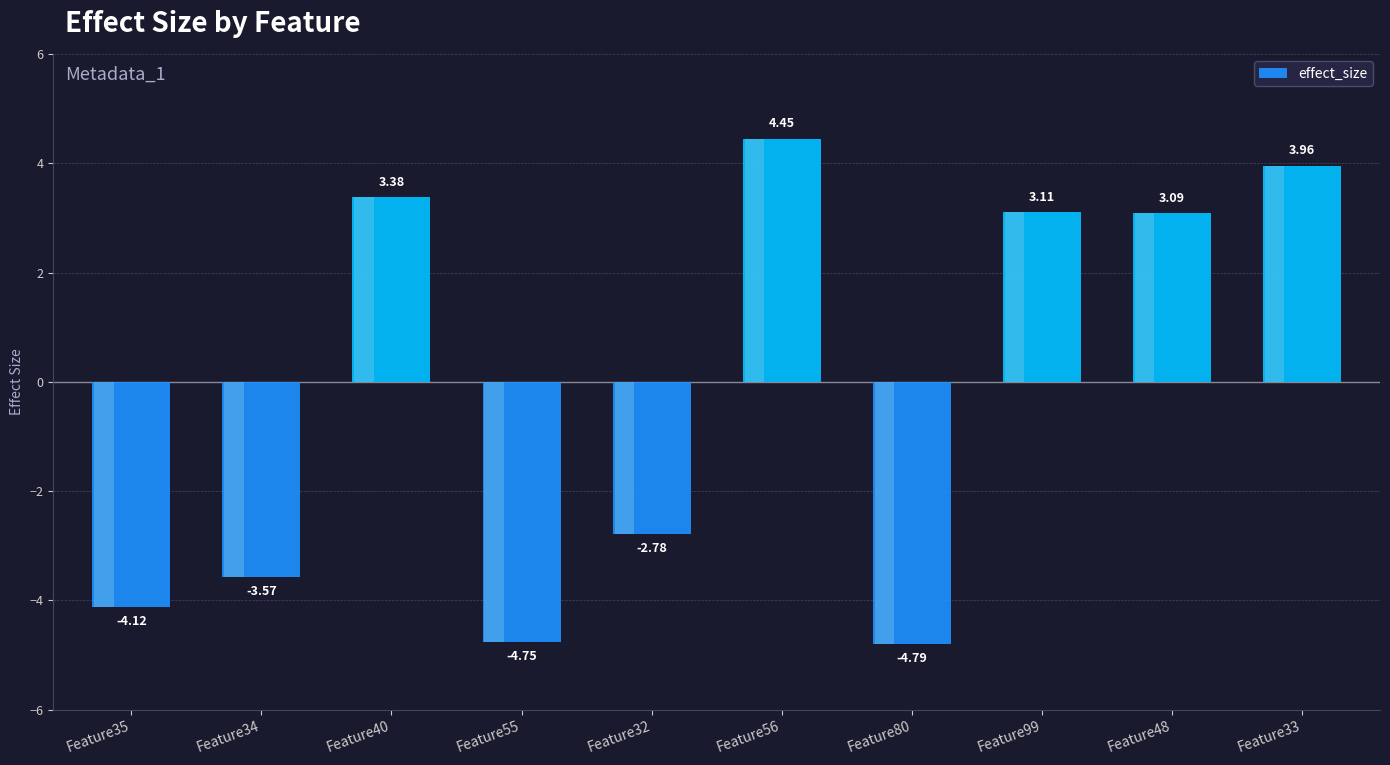

Are the bars grouped side by side (vs. stacked)?

No